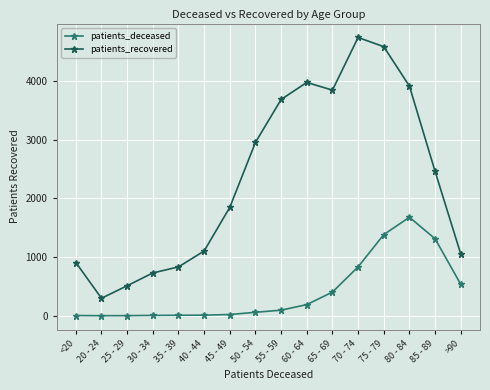

At which label is patients_recovered closest to 2519?

85 - 89